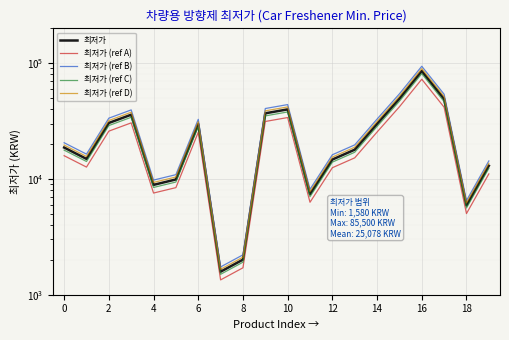

What are all the series names shown in the legend?

최저가, 최저가 (ref A), 최저가 (ref B), 최저가 (ref C), 최저가 (ref D)